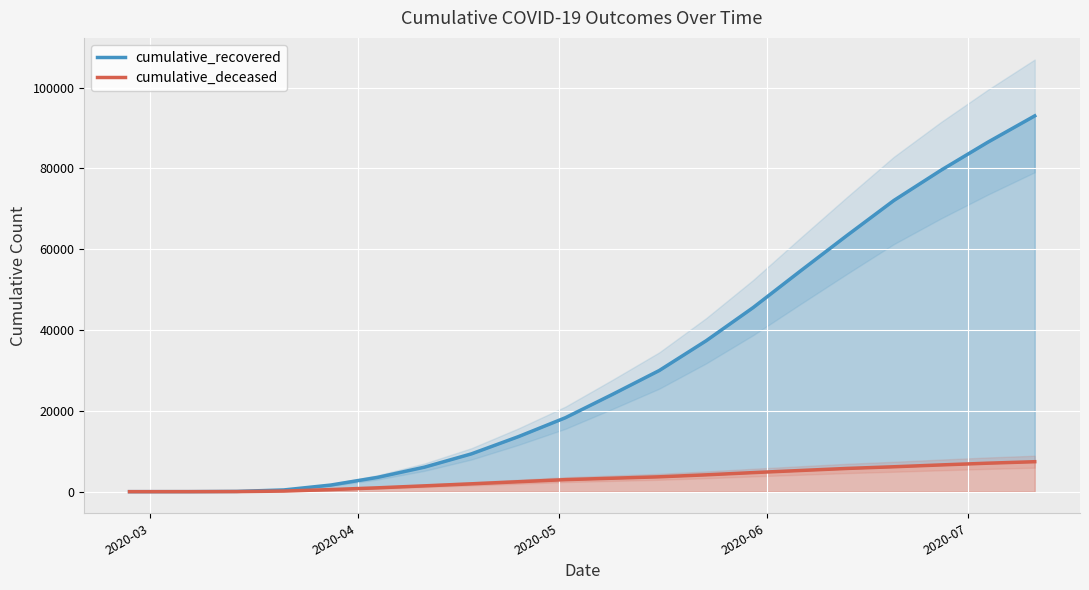

True or false: cumulative_deceased and cumulative_recovered intersect in this chart.

False